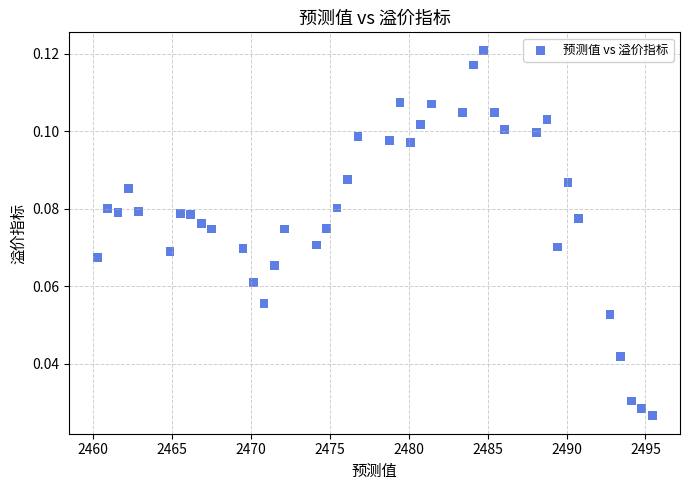

What is the range of X values (max minus min)?

35.2